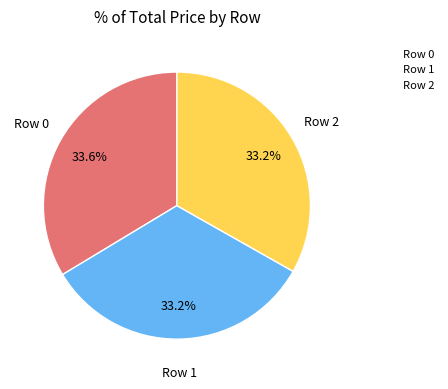

The Row 0 slice represents 34% of the pie. True or false?

True